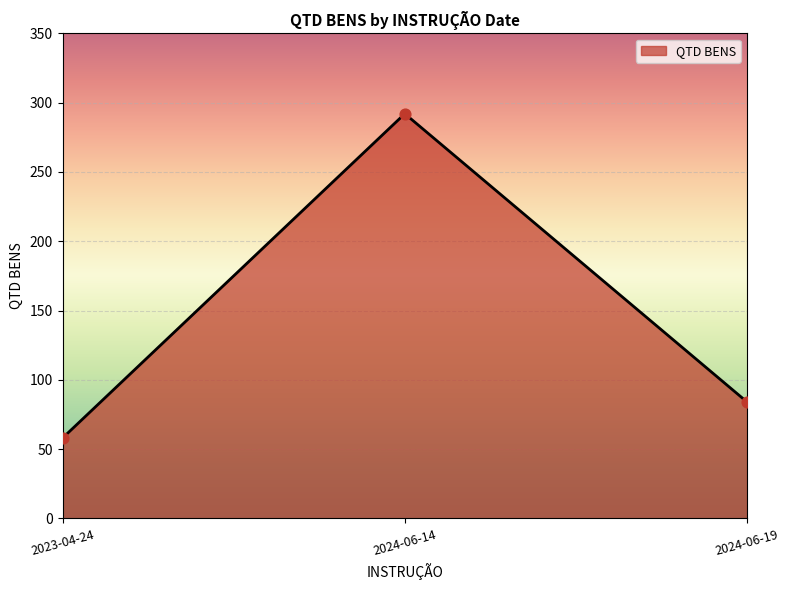

What is the ratio of the value at 2024-06-14 to the value at 2023-04-24?

5.0